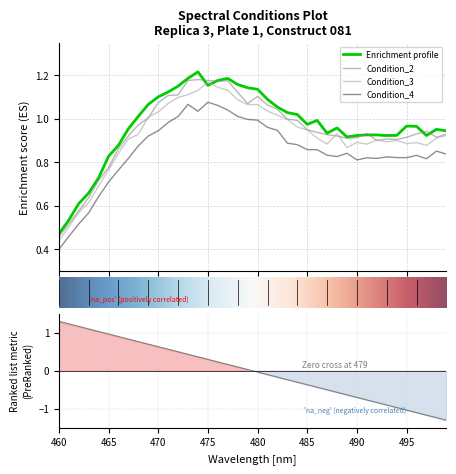

Reading left to right, list all the values displayed in this chart.

Condition_1: 0.5	0.5	0.6	0.7	0.7	0.8	0.9	1.0	1.0	1.1	1.1	1.1	1.2	1.2	1.2	1.2	1.2	1.2	1.2	1.1	1.1	1.1	1.1	1.0	1.0	1.0	1.0	0.9	1.0	0.9	0.9	0.9	0.9	0.9	0.9	1.0	1.0	0.9	1.0	0.9
Condition_2: 0.5	0.5	0.6	0.6	0.7	0.8	0.9	0.9	1.0	1.0	1.1	1.1	1.1	1.2	1.2	1.2	1.2	1.2	1.1	1.1	1.1	1.1	1.0	1.0	1.0	0.9	0.9	0.9	0.9	0.9	0.9	0.9	0.9	0.9	0.9	0.9	0.9	0.9	0.9	0.9
Condition_3: 0.4	0.5	0.6	0.6	0.7	0.8	0.8	0.9	0.9	1.0	1.0	1.1	1.1	1.1	1.1	1.2	1.1	1.1	1.1	1.1	1.1	1.0	1.0	1.0	1.0	0.9	0.9	0.9	0.9	0.9	0.9	0.9	0.9	0.9	0.9	0.9	0.9	0.9	0.9	0.9
Condition_4: 0.4	0.5	0.5	0.6	0.6	0.7	0.8	0.8	0.9	0.9	0.9	1.0	1.0	1.1	1.0	1.1	1.1	1.0	1.0	1.0	1.0	1.0	0.9	0.9	0.9	0.9	0.9	0.8	0.8	0.8	0.8	0.8	0.8	0.8	0.8	0.8	0.8	0.8	0.9	0.8